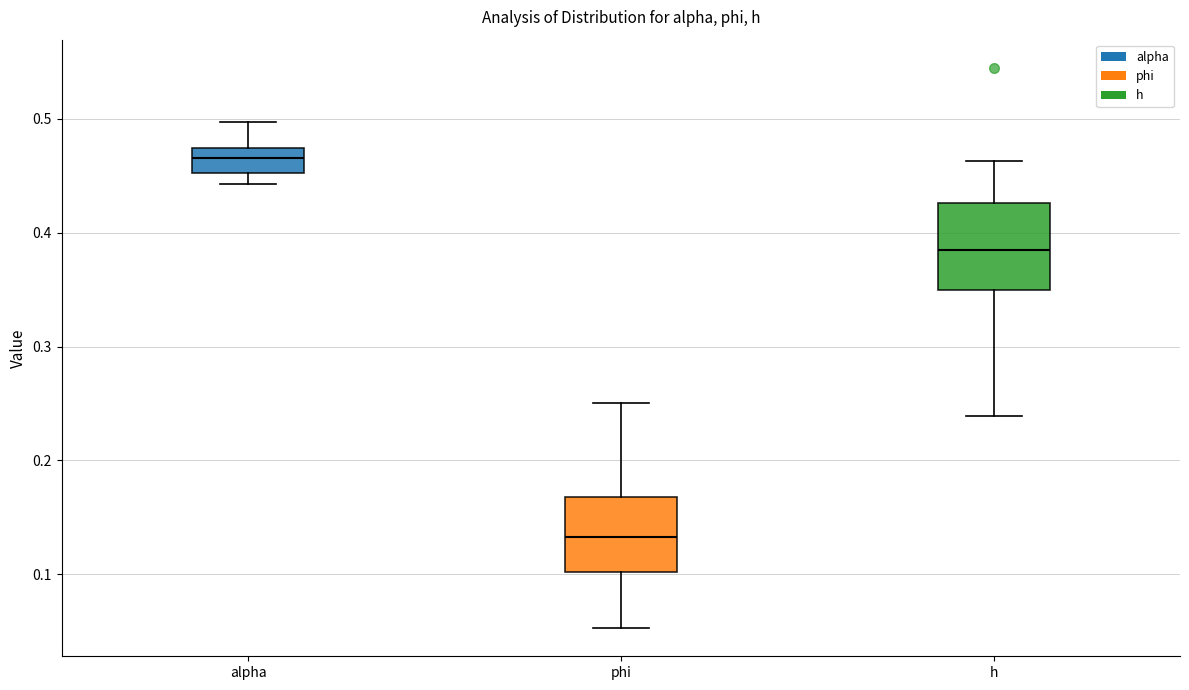

Reading left to right, read every box against the y-axis: the position of its median line, the range the box covers, and the ends of its whiskers. The values are not printed on the chart, so give them approximately, as read against the axis.

alpha: median 0.47 (inside the box), box 0.45 to 0.47, whiskers 0.44 to 0.50
phi: median 0.13, box 0.10 to 0.17, whiskers 0.05 to 0.25
h: median 0.38, box 0.35 to 0.43, whiskers 0.24 to 0.46